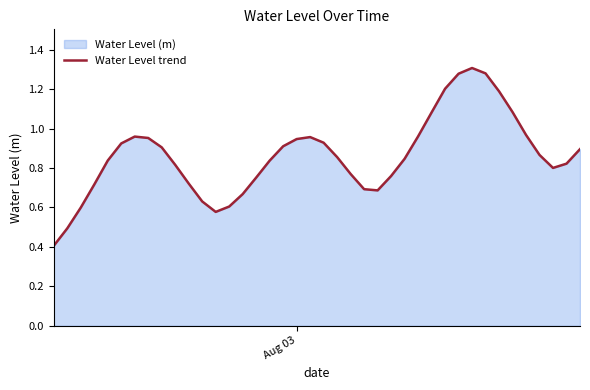

How many lines are shown in the chart?

1